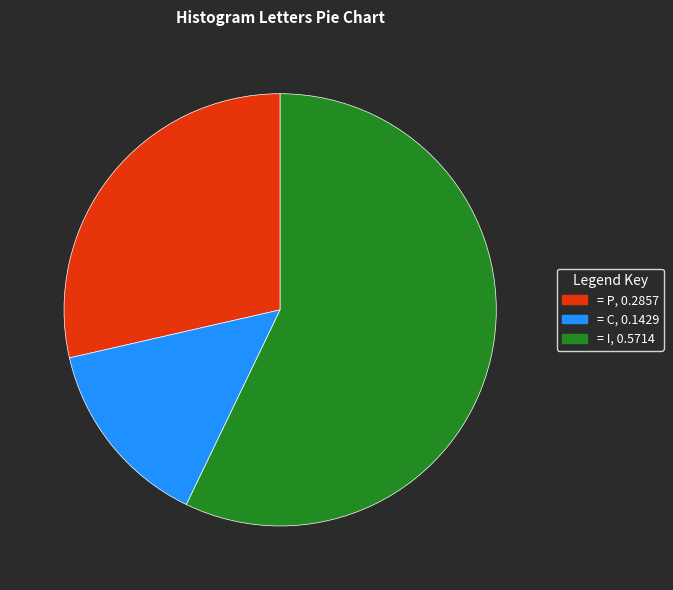

Is there any slice that represents more than half of the pie?

Yes